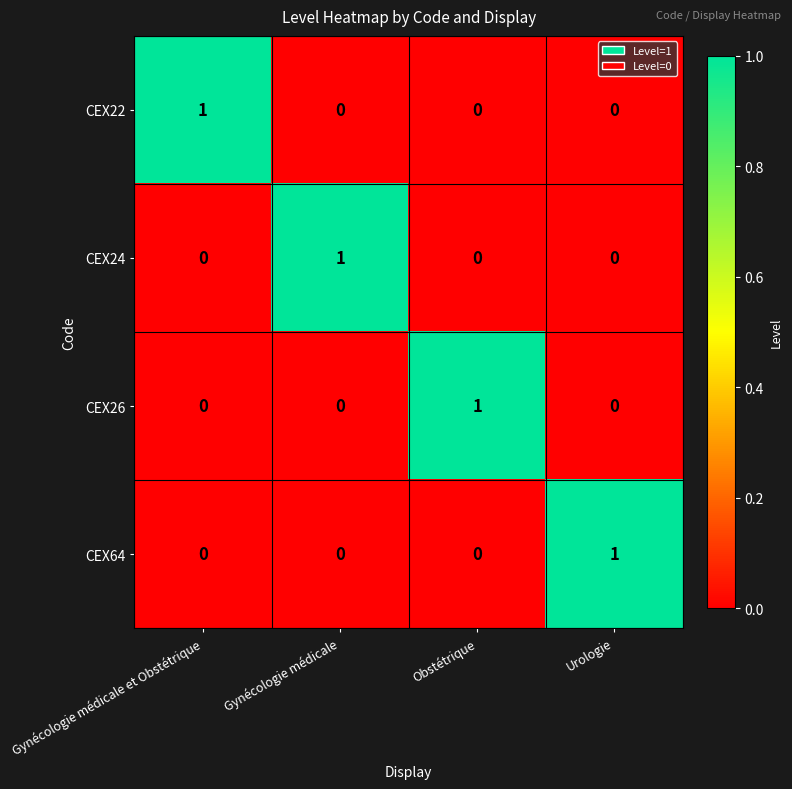

Reading left to right, list all the values displayed in this chart.

CEX22: Gynécologie médicale et Obstétrique=1	Gynécologie médicale=0	Obstétrique=0	Urologie=0
CEX24: Gynécologie médicale et Obstétrique=0	Gynécologie médicale=1	Obstétrique=0	Urologie=0
CEX26: Gynécologie médicale et Obstétrique=0	Gynécologie médicale=0	Obstétrique=1	Urologie=0
CEX64: Gynécologie médicale et Obstétrique=0	Gynécologie médicale=0	Obstétrique=0	Urologie=1